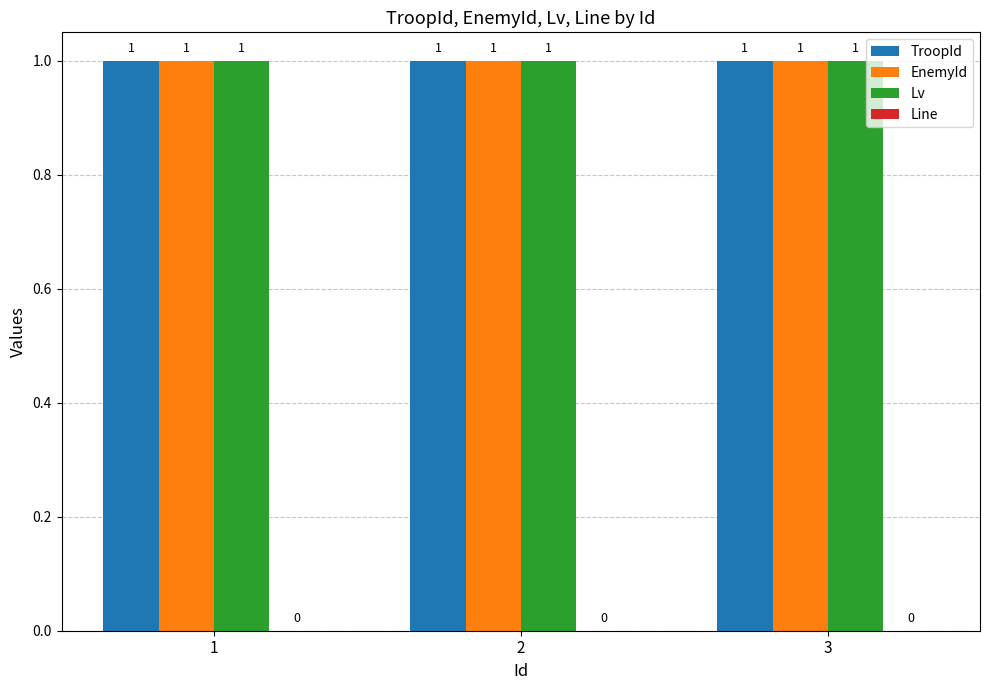

What are all the series names shown in the legend?

TroopId, EnemyId, Lv, Line